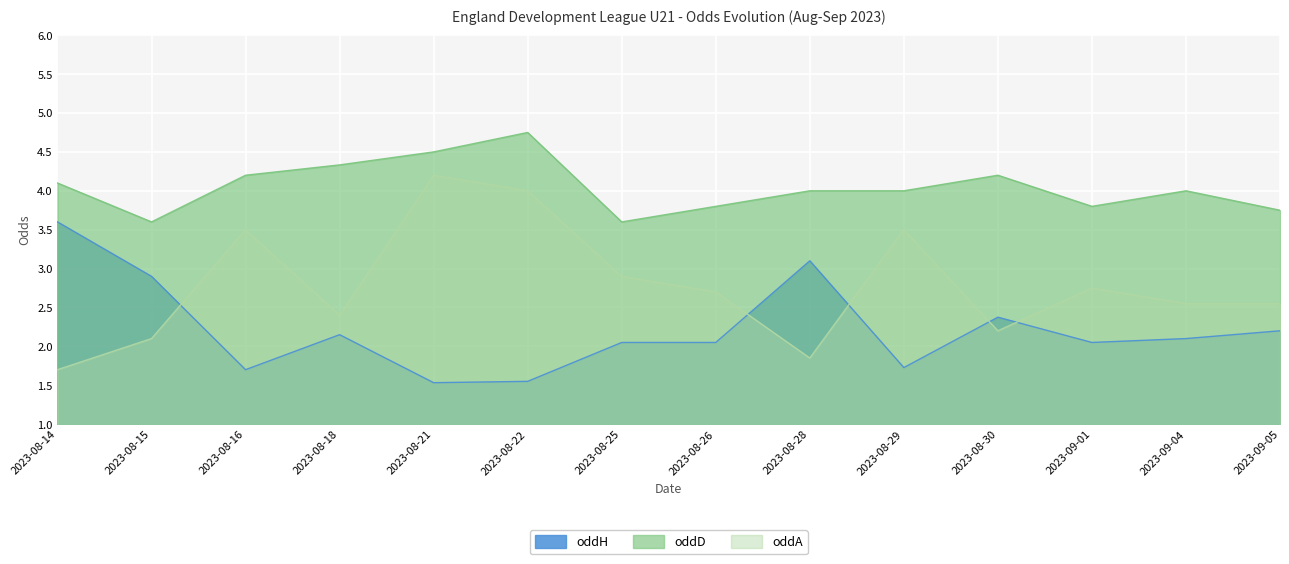

What is the sum of the oddH values at 2023-08-26 and 2023-09-04?

4.2